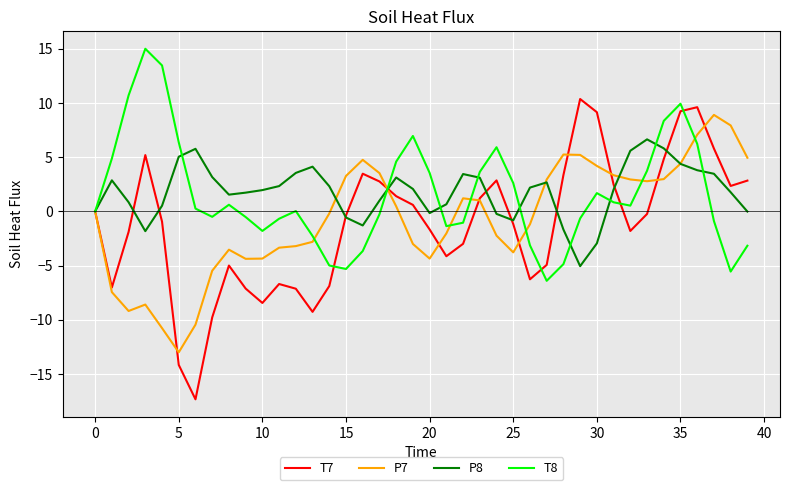

List the series in order of their peak value, lowest first.

P8, P7, T7, T8